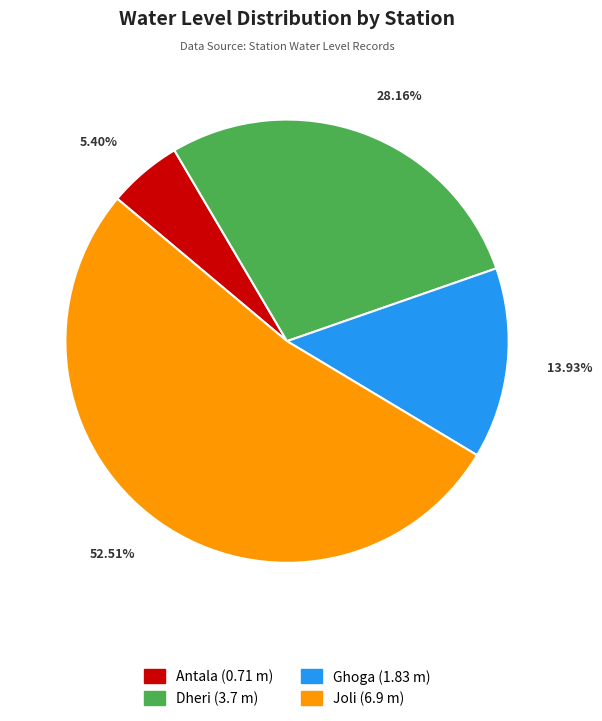

Is there a majority slice in this chart?

Yes